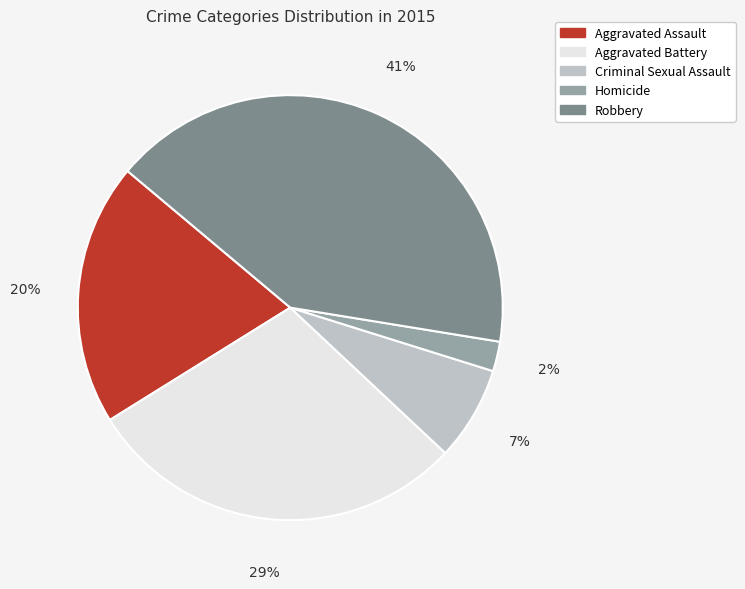

Which slice is the largest?

Robbery